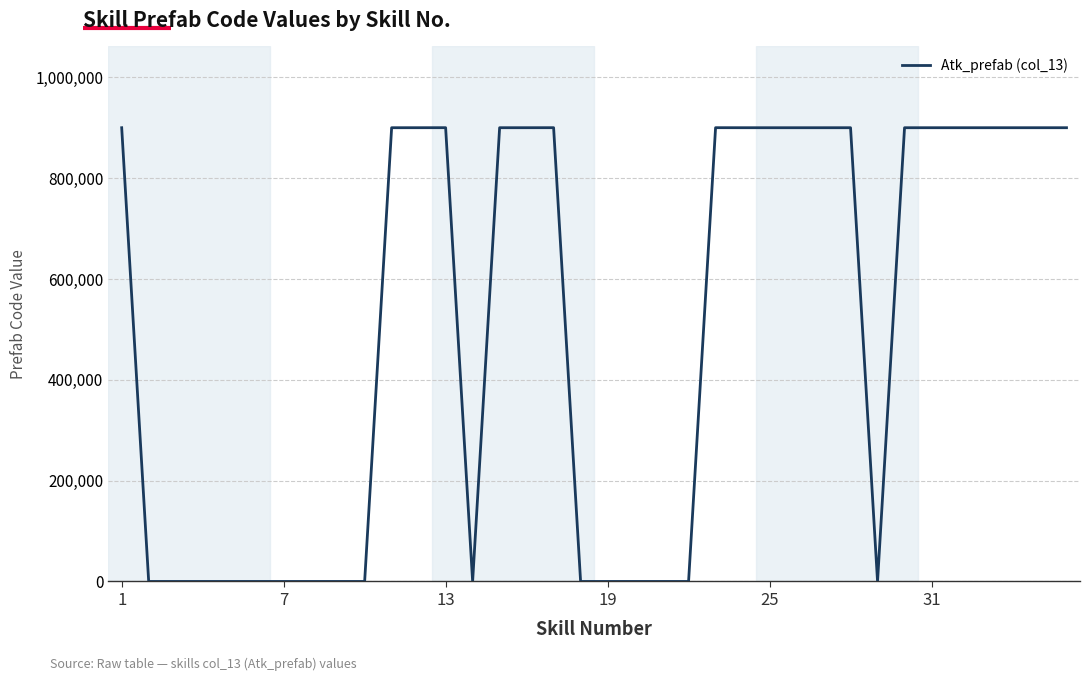

What is the greatest value displayed?

900189